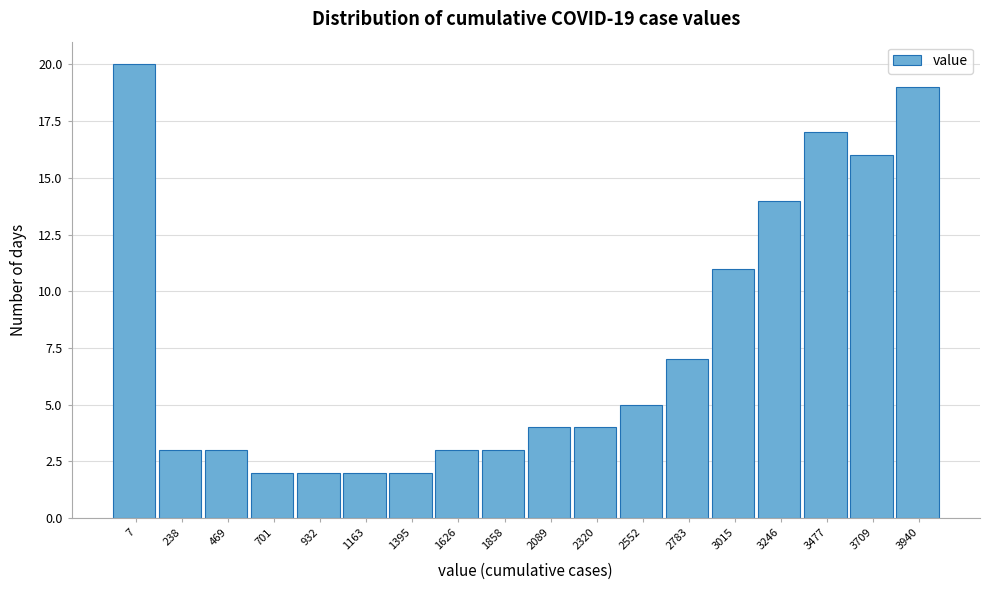

Reading left to right, transcribe all the data shown in this chart.

20	3	3	2	2	2	2	3	3	4	4	5	7	11	14	17	16	19